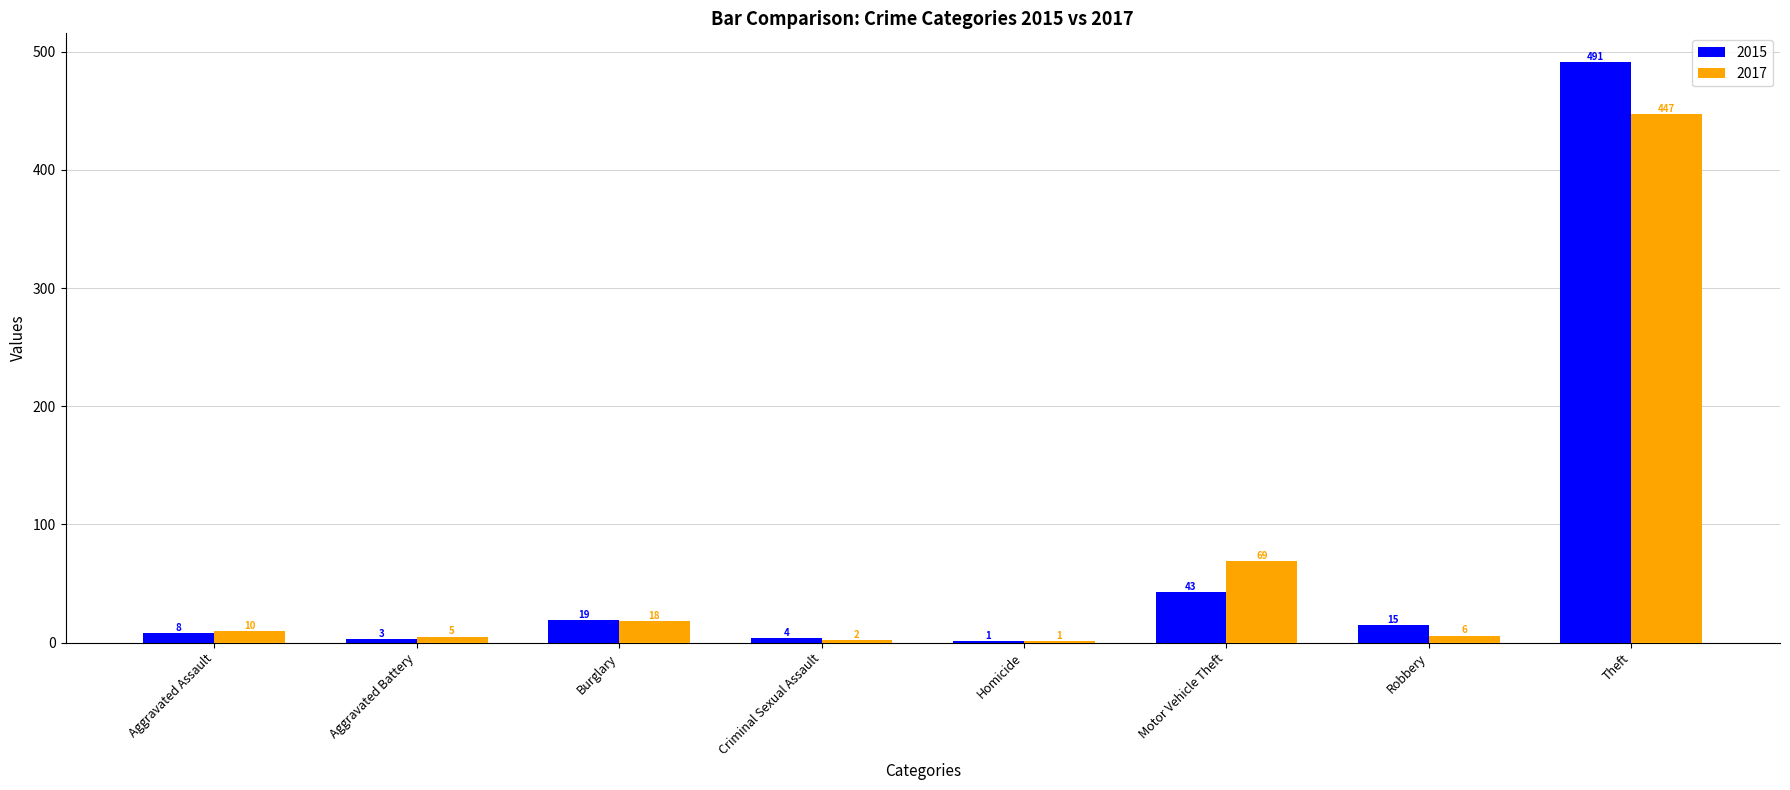

How many groups of bars are there?

8